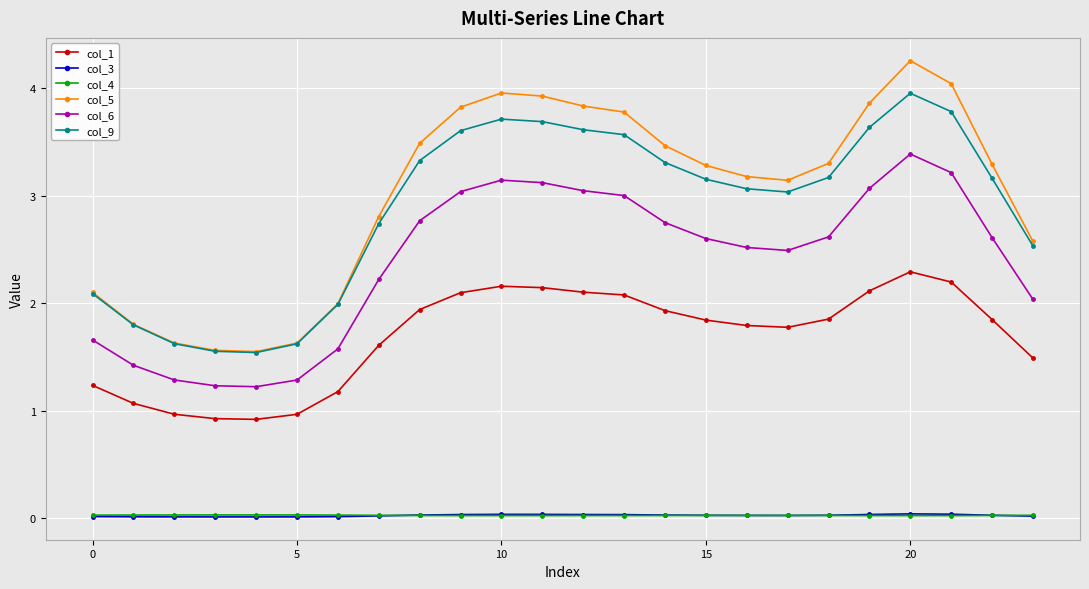

Which series has the largest range (max minus min)?

col_5